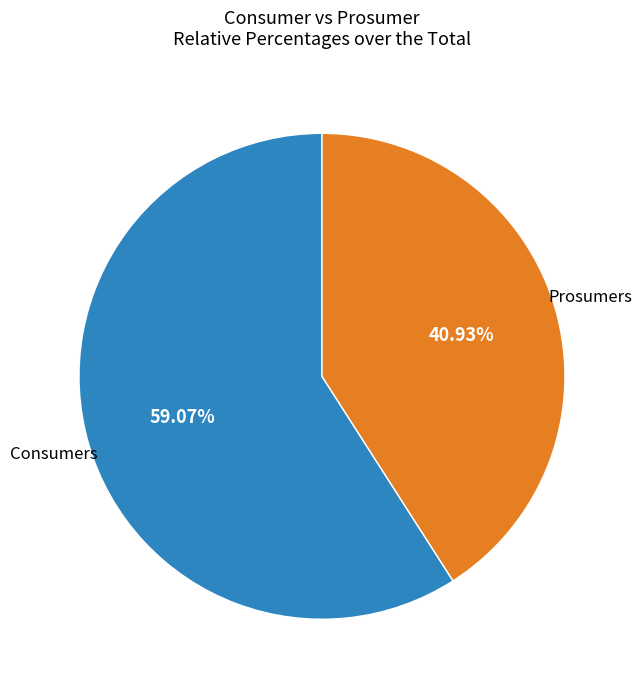

What is the total percentage of Prosumers and Consumers?

100.0%